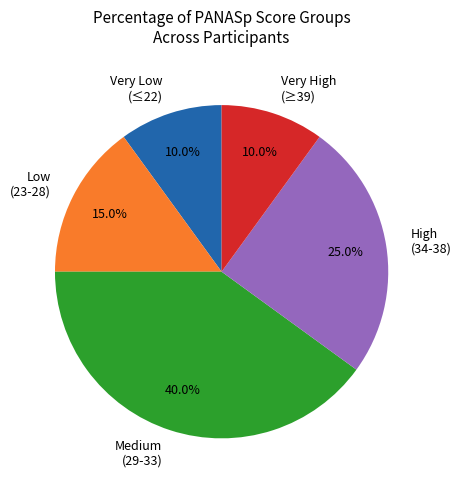

Is Very Low (≤22) the majority of the pie?

No